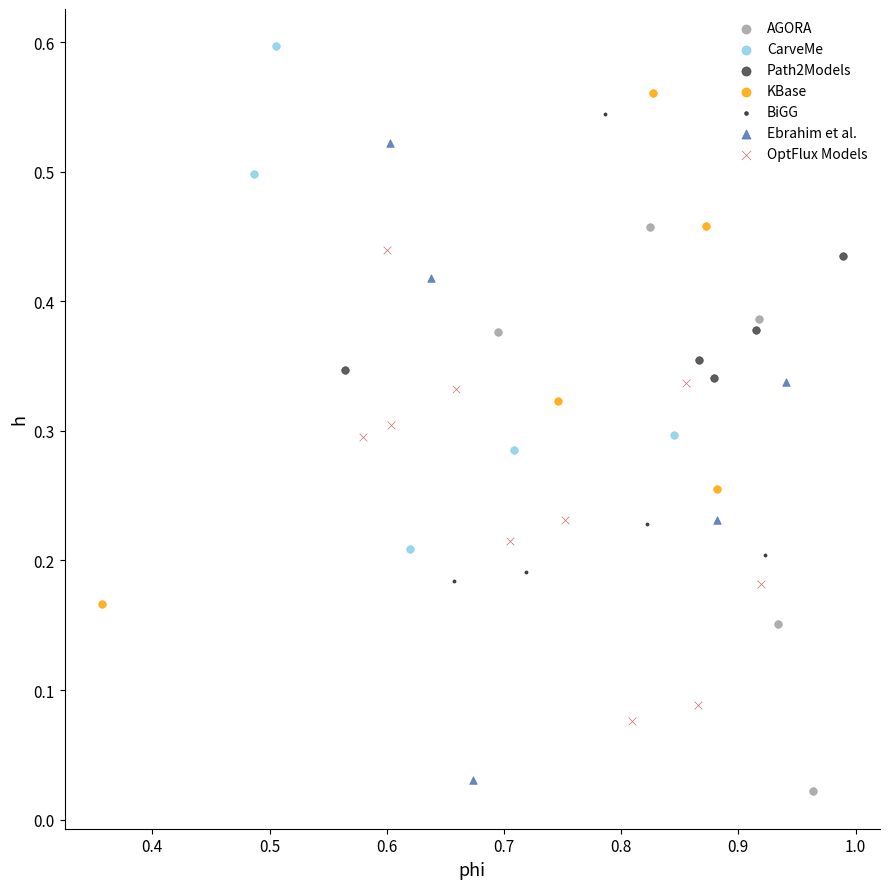

Which series has the widest spread of Y values?

Ebrahim et al.